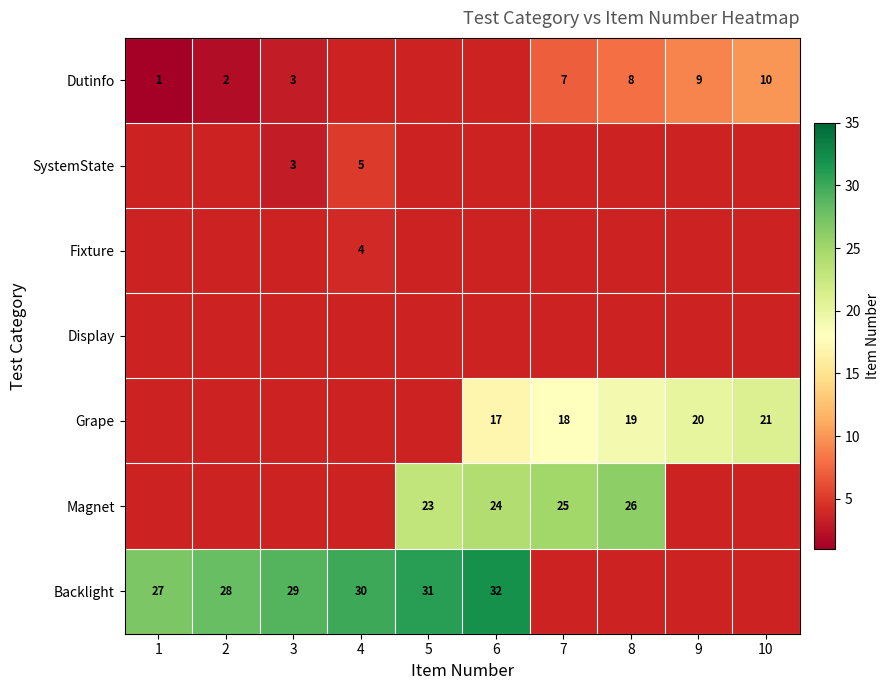

The value of Magnet at 7 is 25. True or false?

True